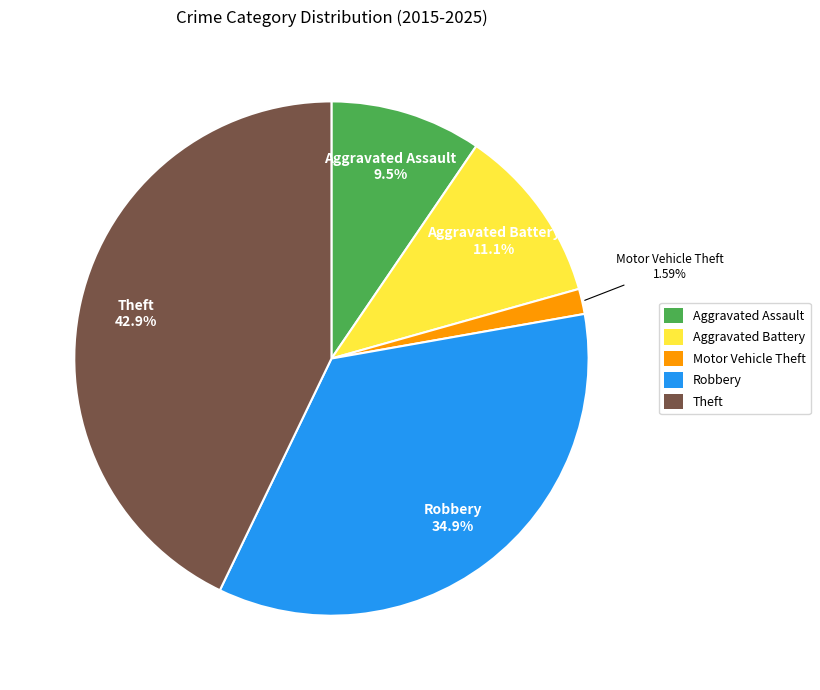

Which slice is the largest?

Theft